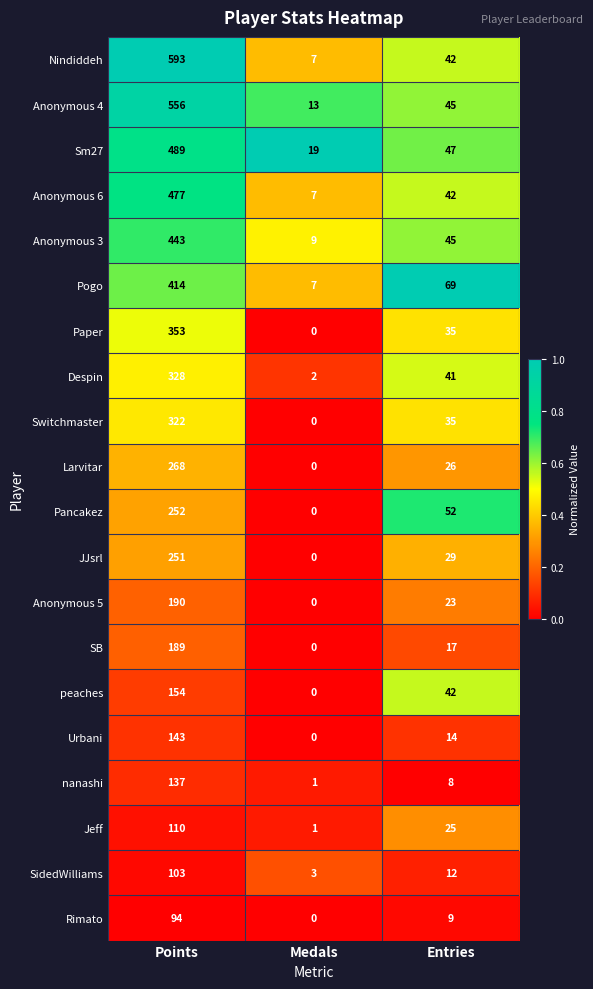

Count the JJsrl values in the range 0 to 251.

3